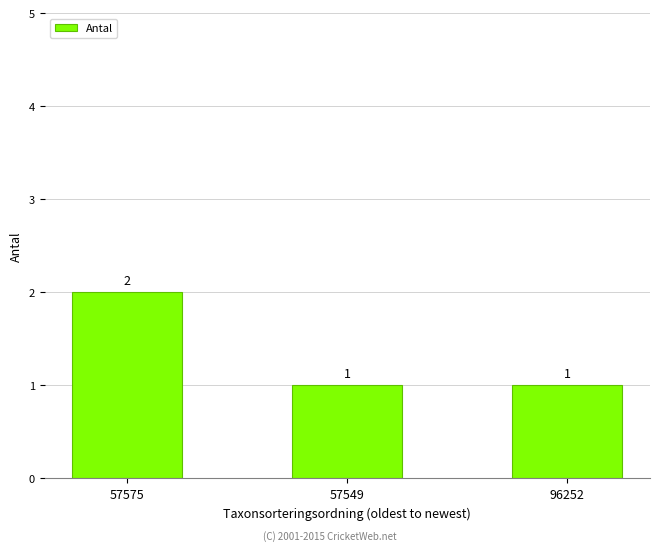

Which has a higher value, 96252 or 57575?

57575